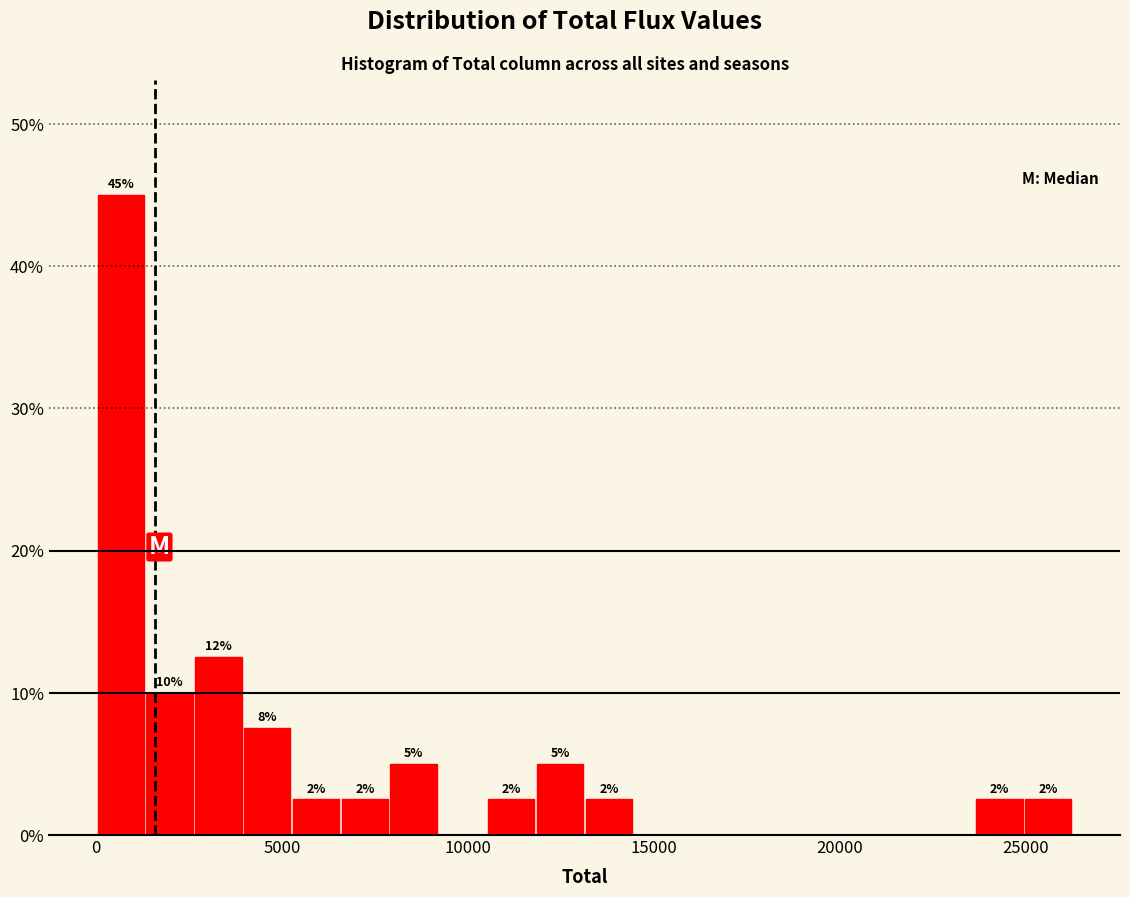

Read against the x-axis, roughly where is the centre of the tallest bar?

500